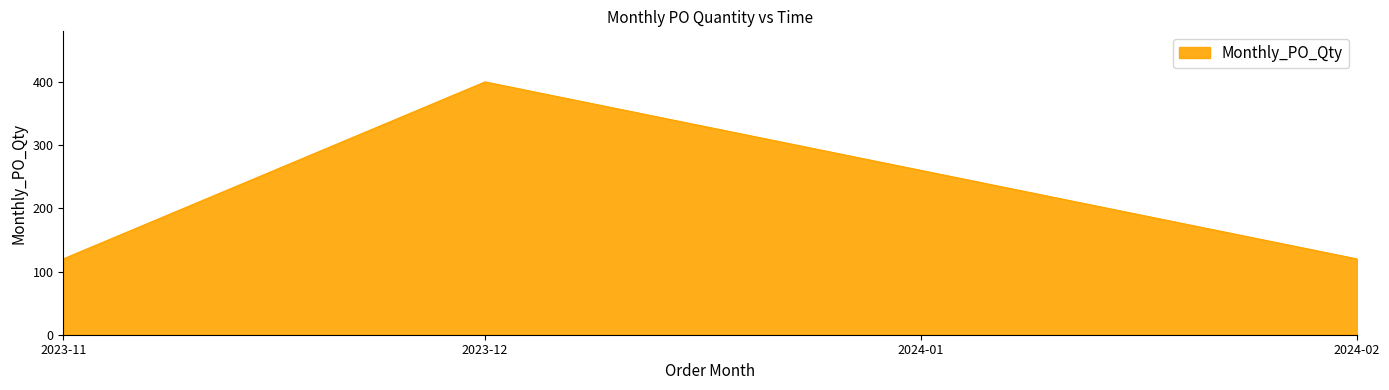

Between 2023-11 and 2023-12, which is larger?

2023-12